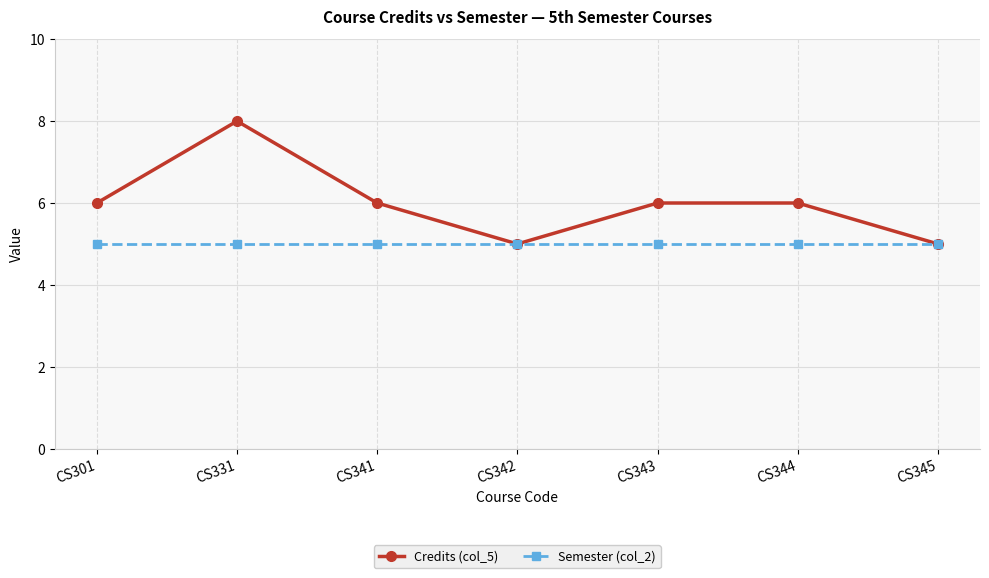

What is the minimum value shown in the chart?

5